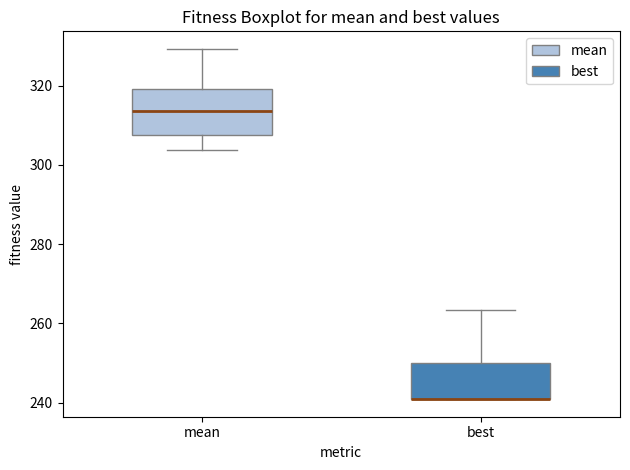

Reading left to right, read every box against the y-axis: the position of its median line, the range the box covers, and the ends of its whiskers. The values are not printed on the chart, so give them approximately, as read against the axis.

mean: median 314, box 308 to 320, whiskers 304 to 330
best: median 240 (drawn on the box's lower edge), box 240 to 250, whiskers 240 to 264